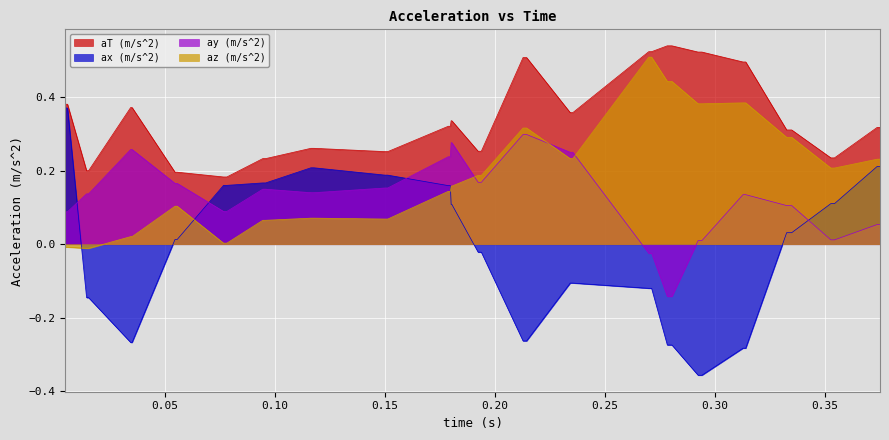

Which series has the widest spread of values?

ax (m/s^2)